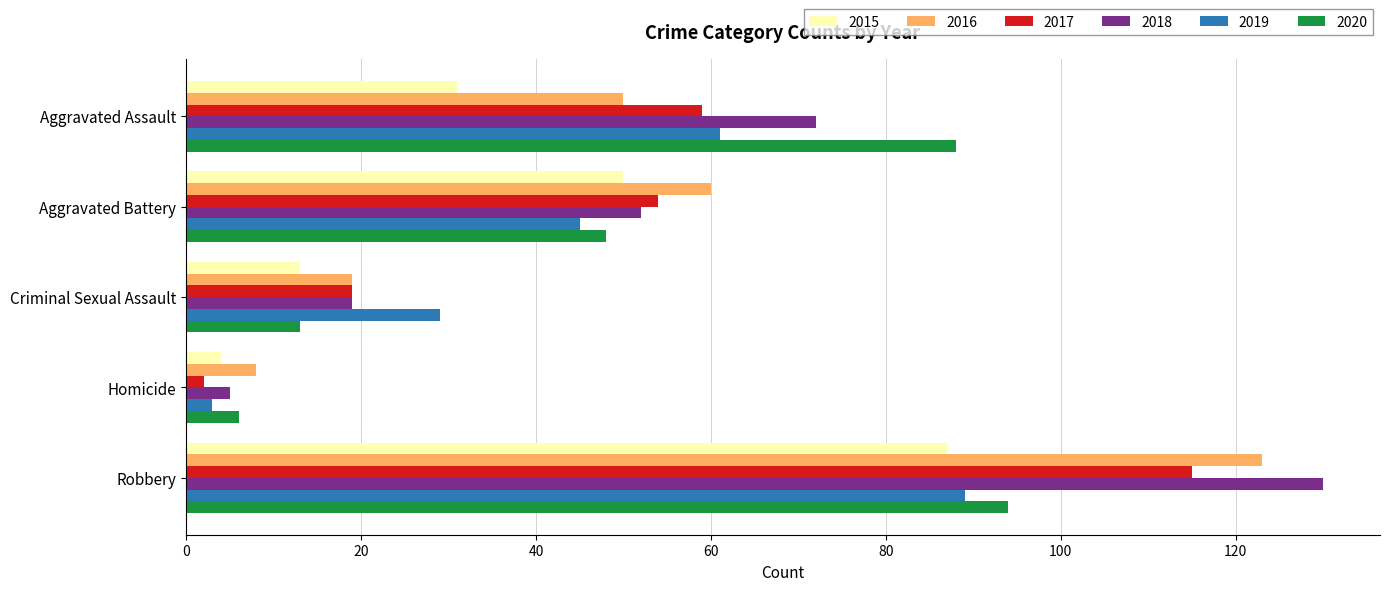

What is the sum of all 2017 values?

249